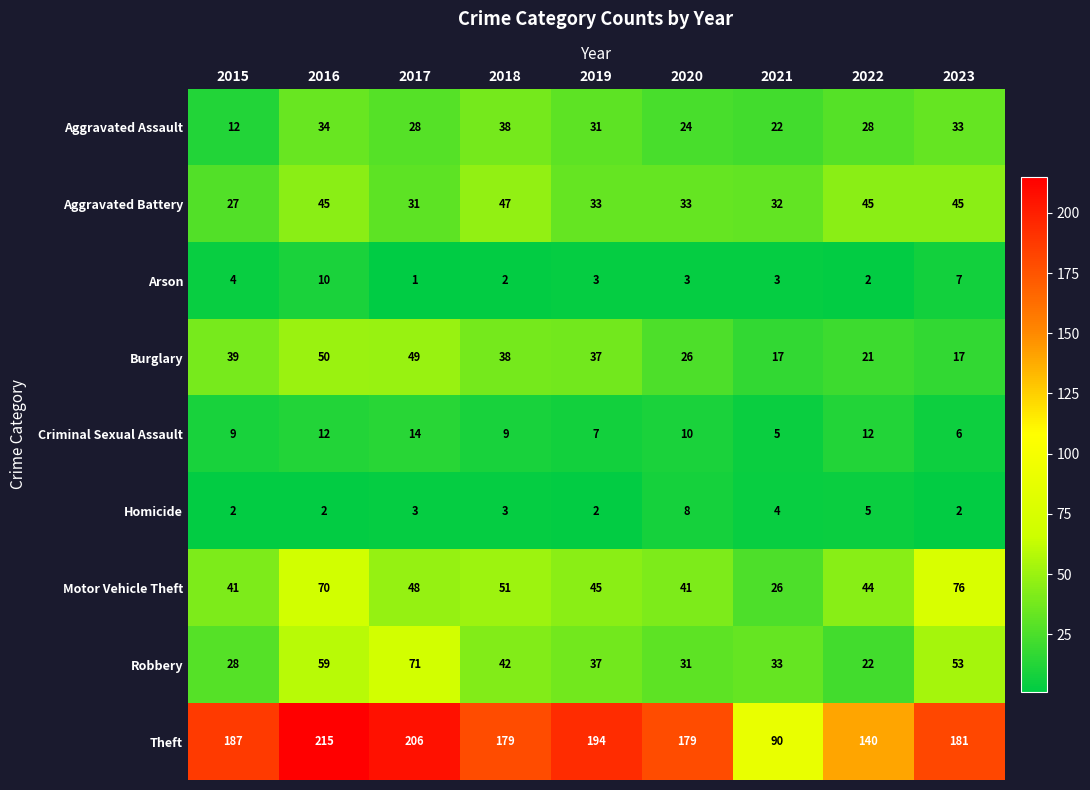

How many distinct data groups are displayed?

9